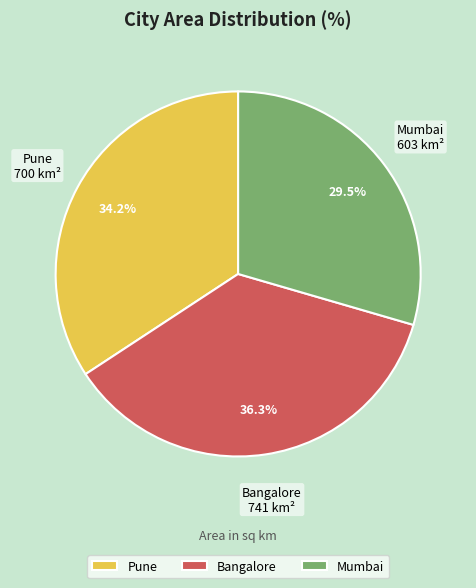

Is Pune the majority of the pie?

No